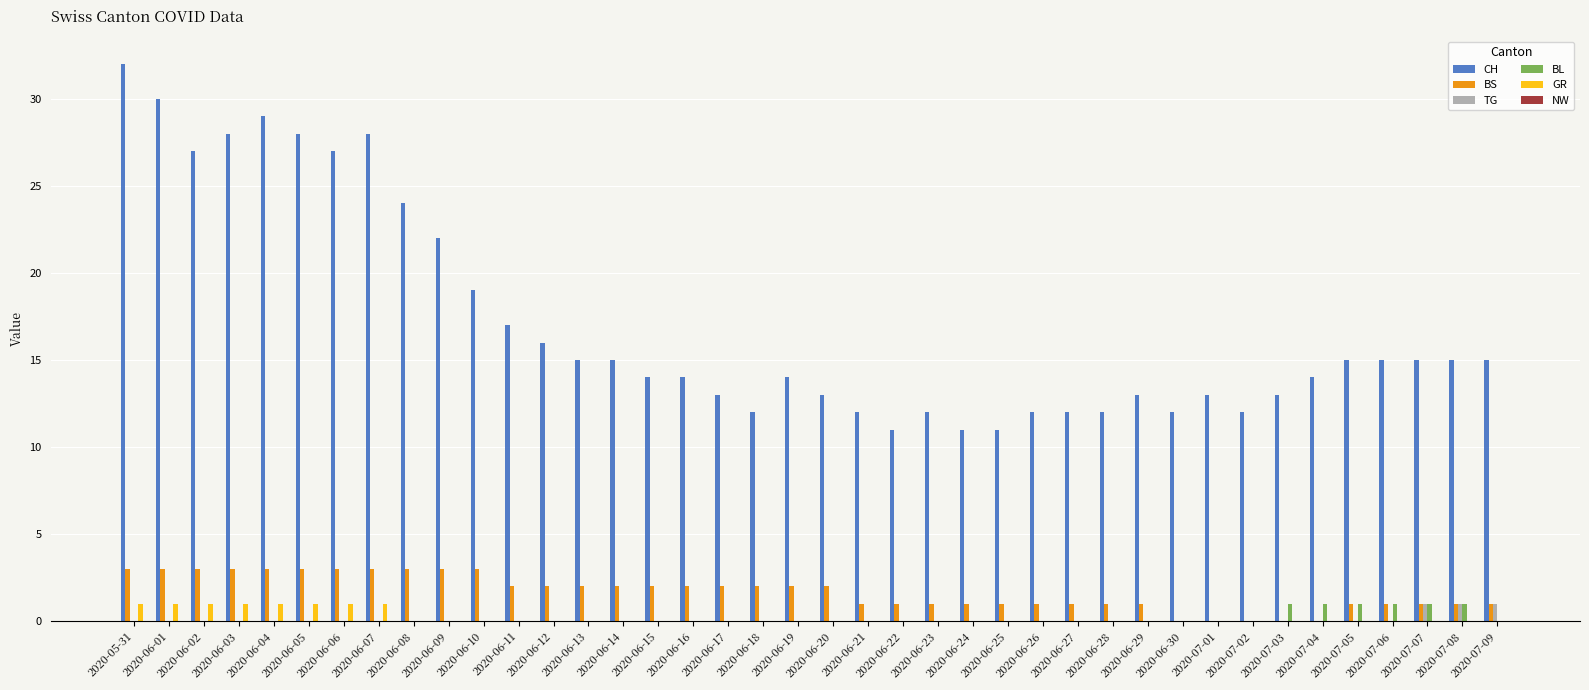

The value of TG at 2020-06-27 is 0. True or false?

True